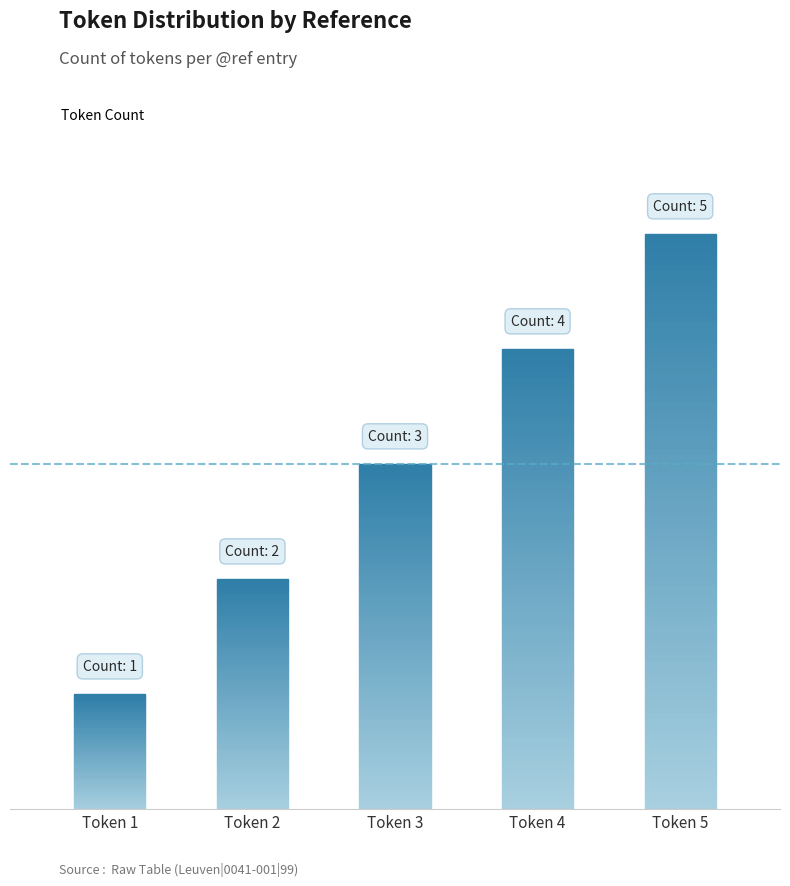

What is the ratio of the value at Token 5 to the value at Token 4?

1.2